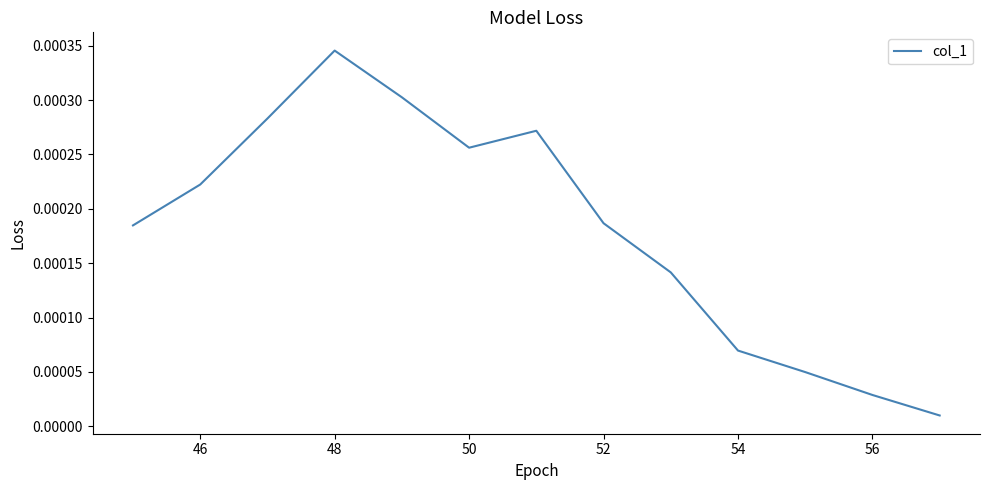

Which category has the highest value across all series?

48